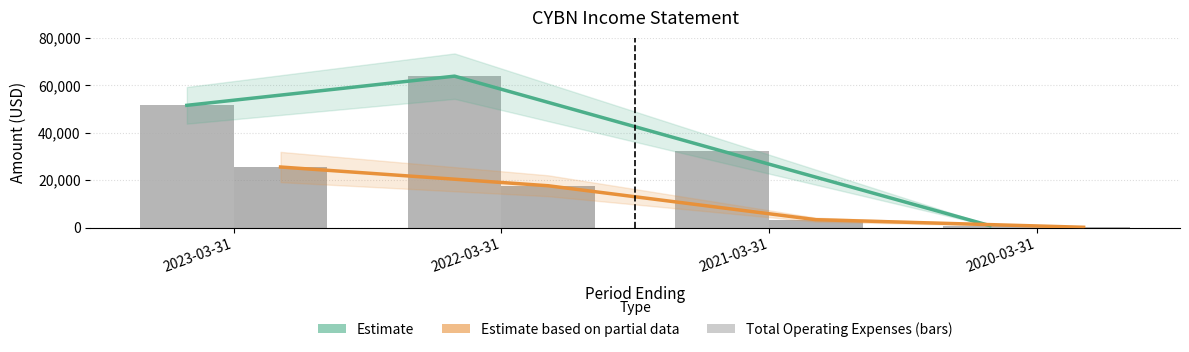

At which label does Estimate (Total Op. Expenses) first exceed 51500?

2022-03-31